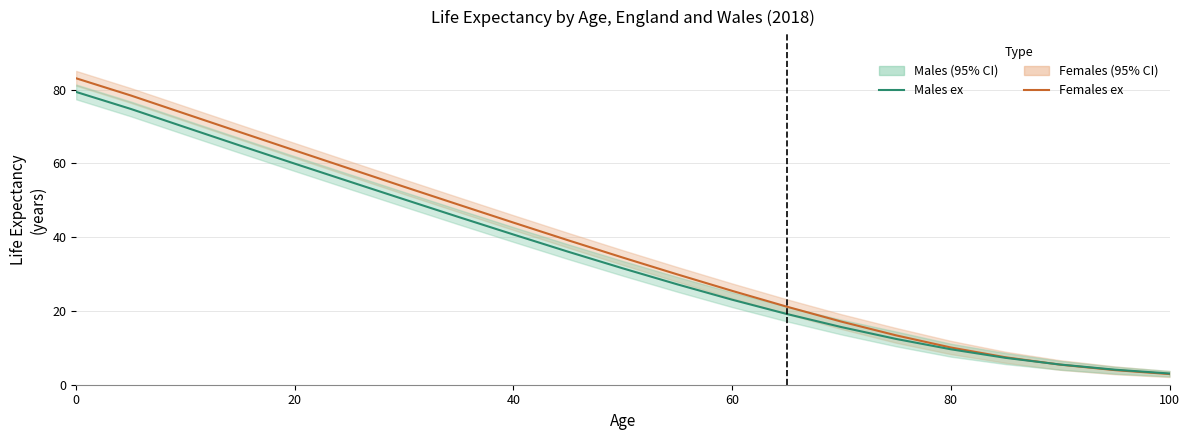

How many series are shown in this chart?

2